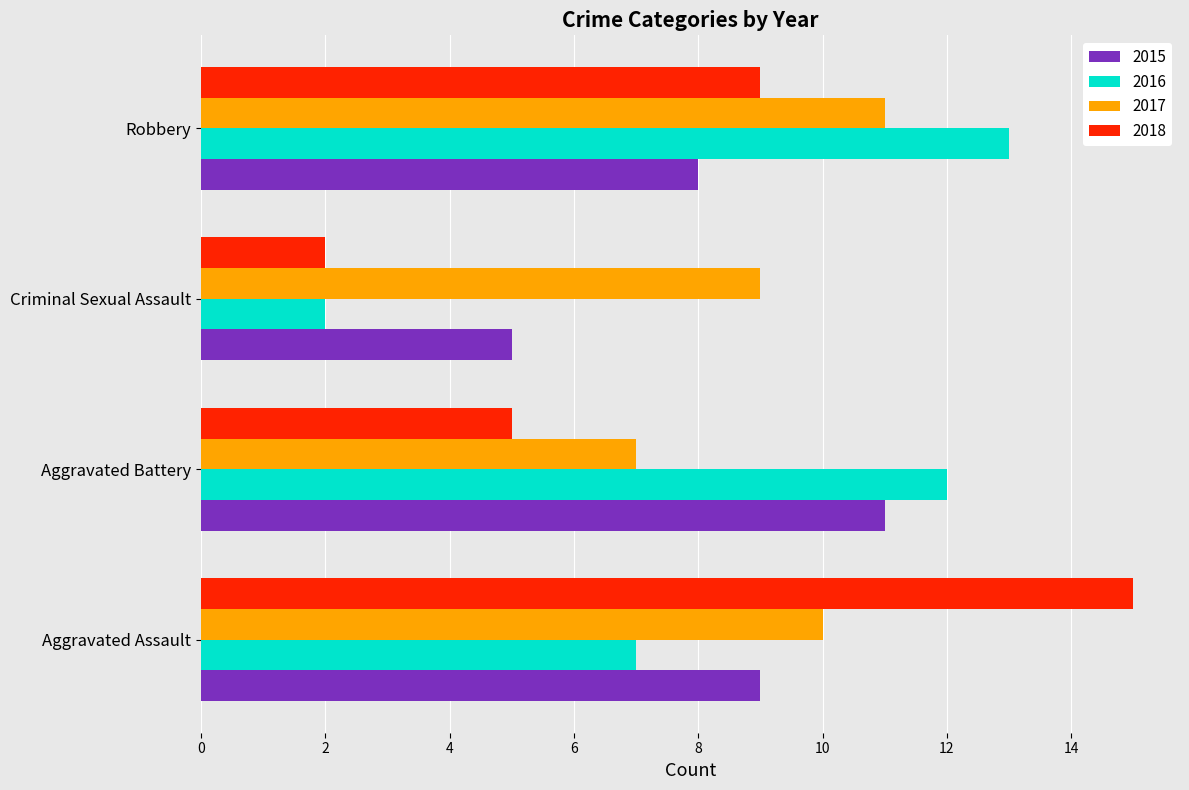

What is the sum of all 2016 values?

34